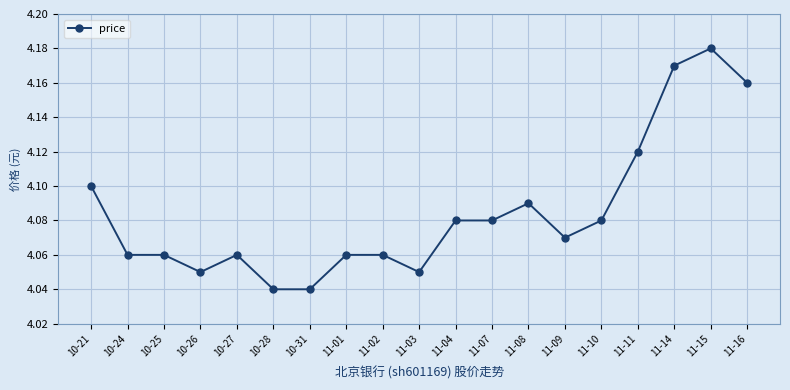

True or false: the data shows 6.4 at 10-21.

False